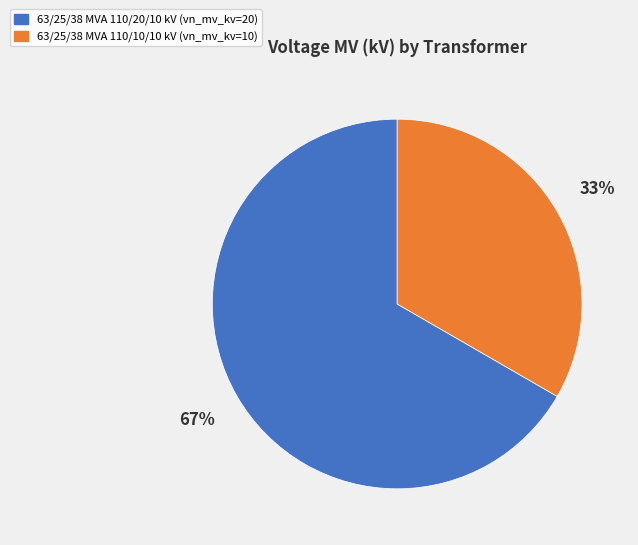

To the nearest percent, what is the average slice percentage?

50%